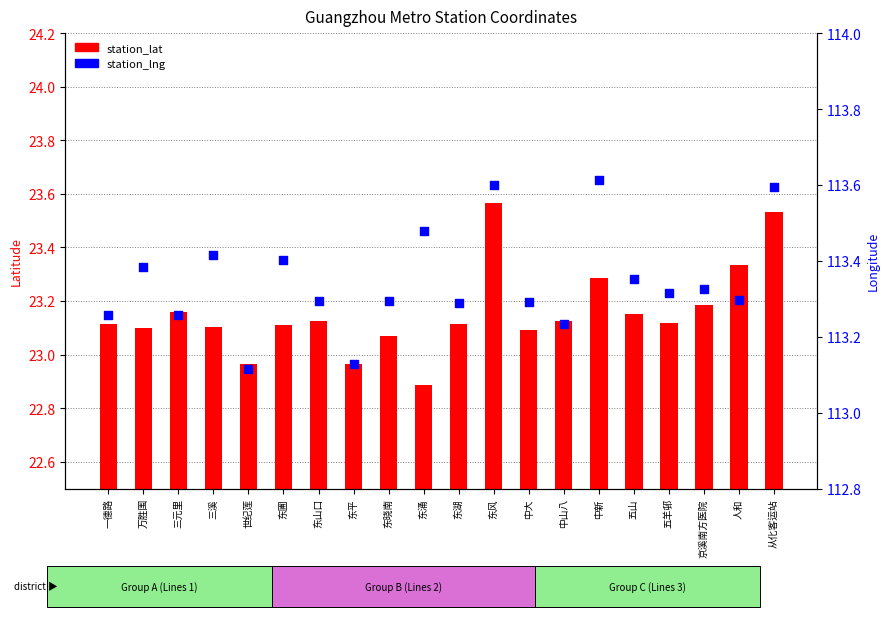

Which series reaches the maximum Y coordinate?

station_lng